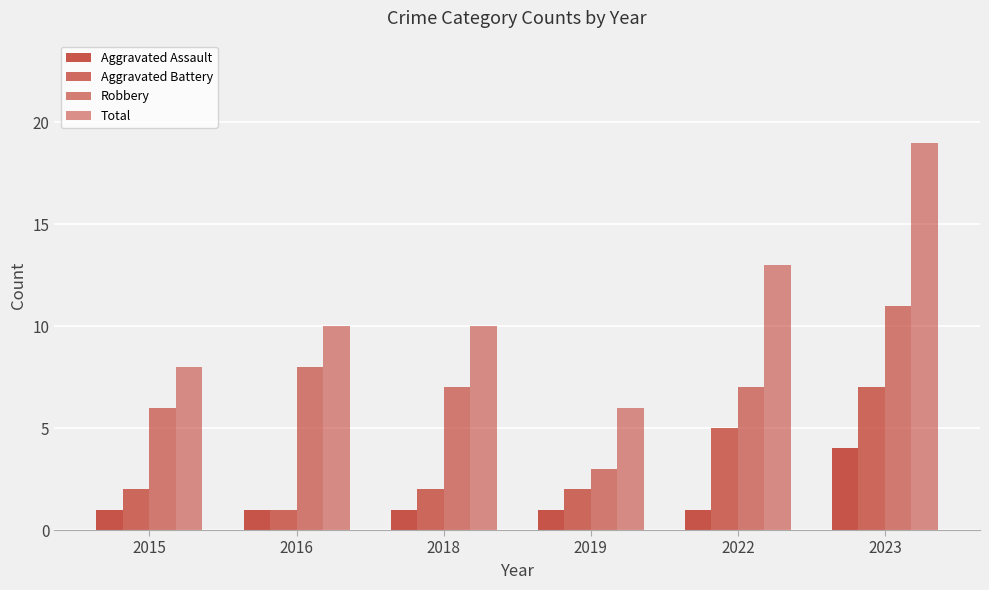

How many data points does each series have?

6